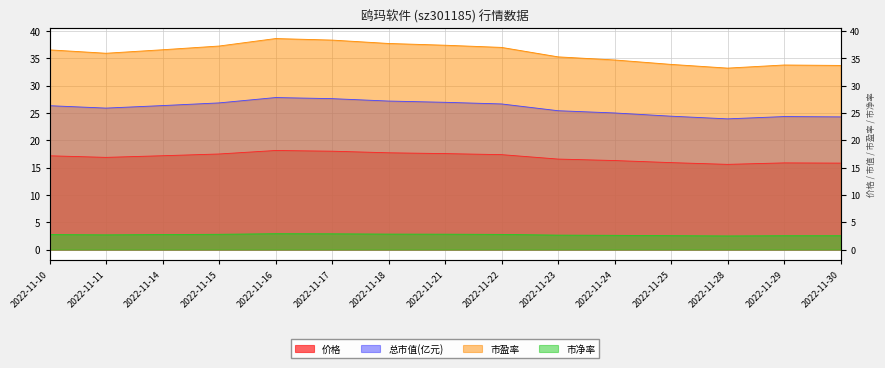

Rank the series at 2022-11-21 from highest to lowest value.

市盈率, 总市值(亿元), 价格, 市净率